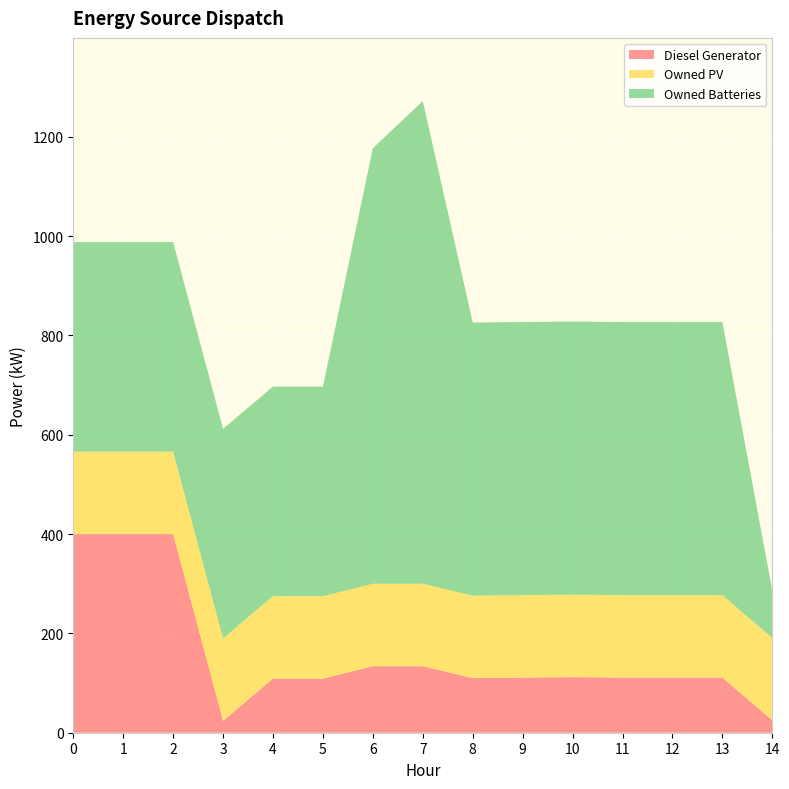

Reading right to left, list all the values displayed in this chart.

Diesel Generator: 14=25	13=111	12=111	11=111	10=112	9=111	8=110	7=134	6=134	5=109	4=109	3=24	2=400	1=400	0=400
Owned PV: 14=166	13=166	12=166	11=166	10=166	9=166	8=166	7=166	6=166	5=166	4=166	3=166	2=166	1=166	0=166
Owned Batteries: 14=95	13=550	12=550	11=550	10=550	9=550	8=550	7=972	6=877	5=422	4=422	3=422	2=422	1=422	0=422